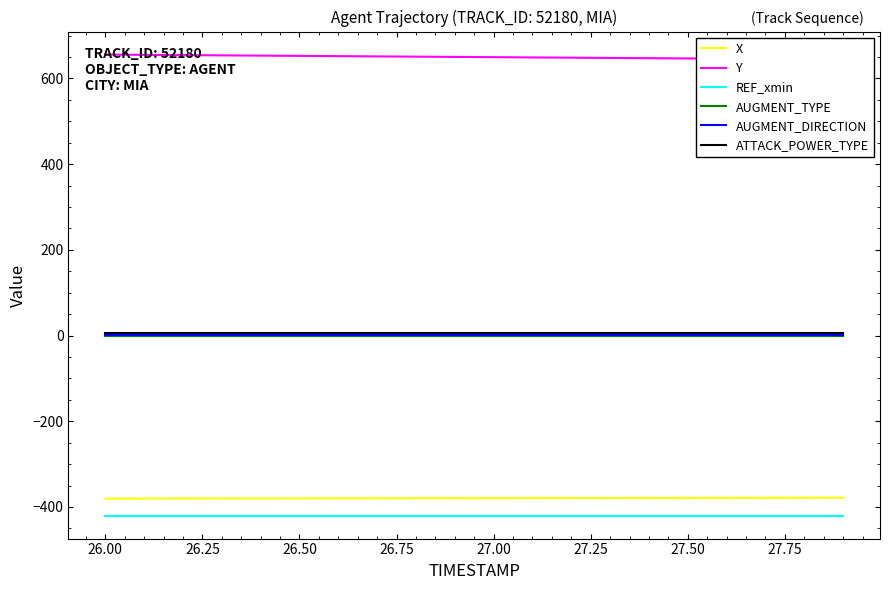

How many values in the X series exceed -379?

6